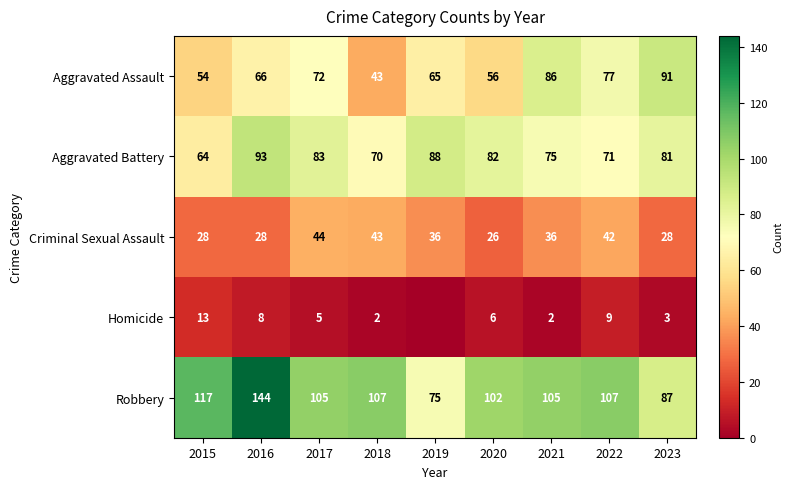

What is the highest value of the Aggravated Battery series?

93